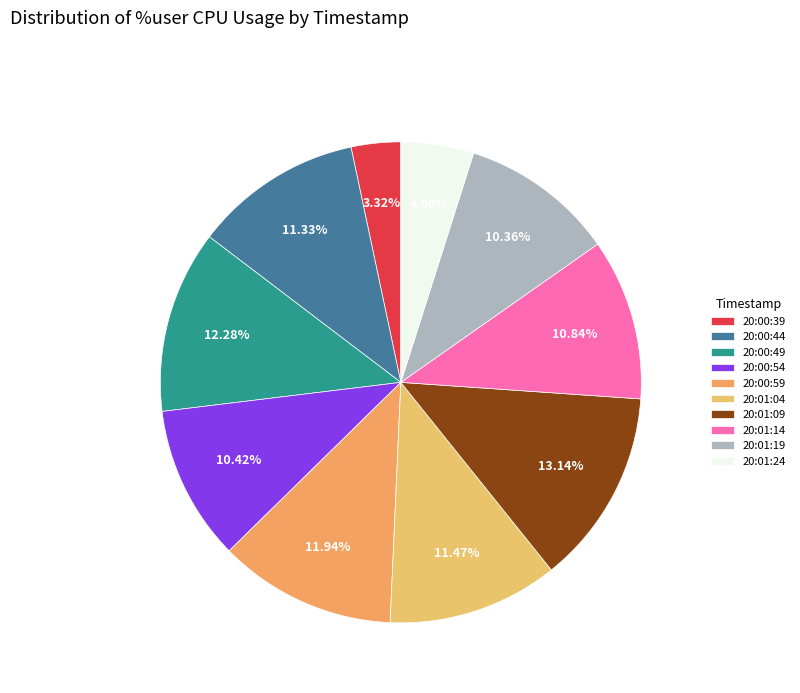

How many slices are in this pie chart?

10